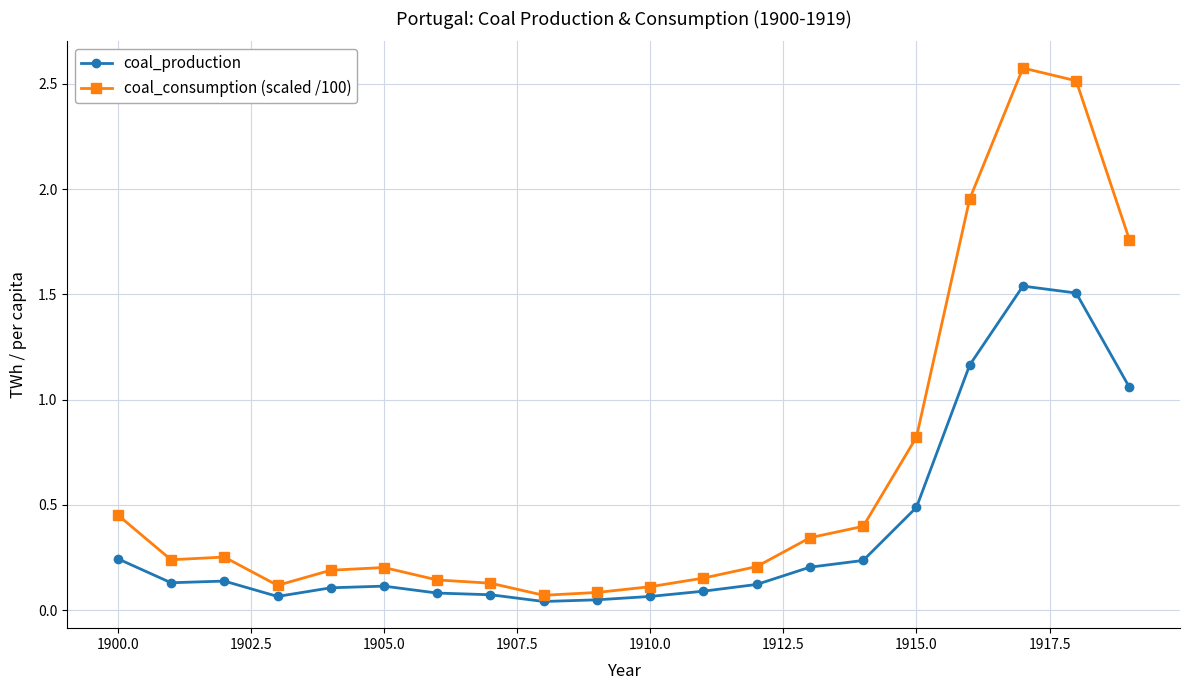

Which series has the largest range (max minus min)?

coal_consumption (scaled /100)